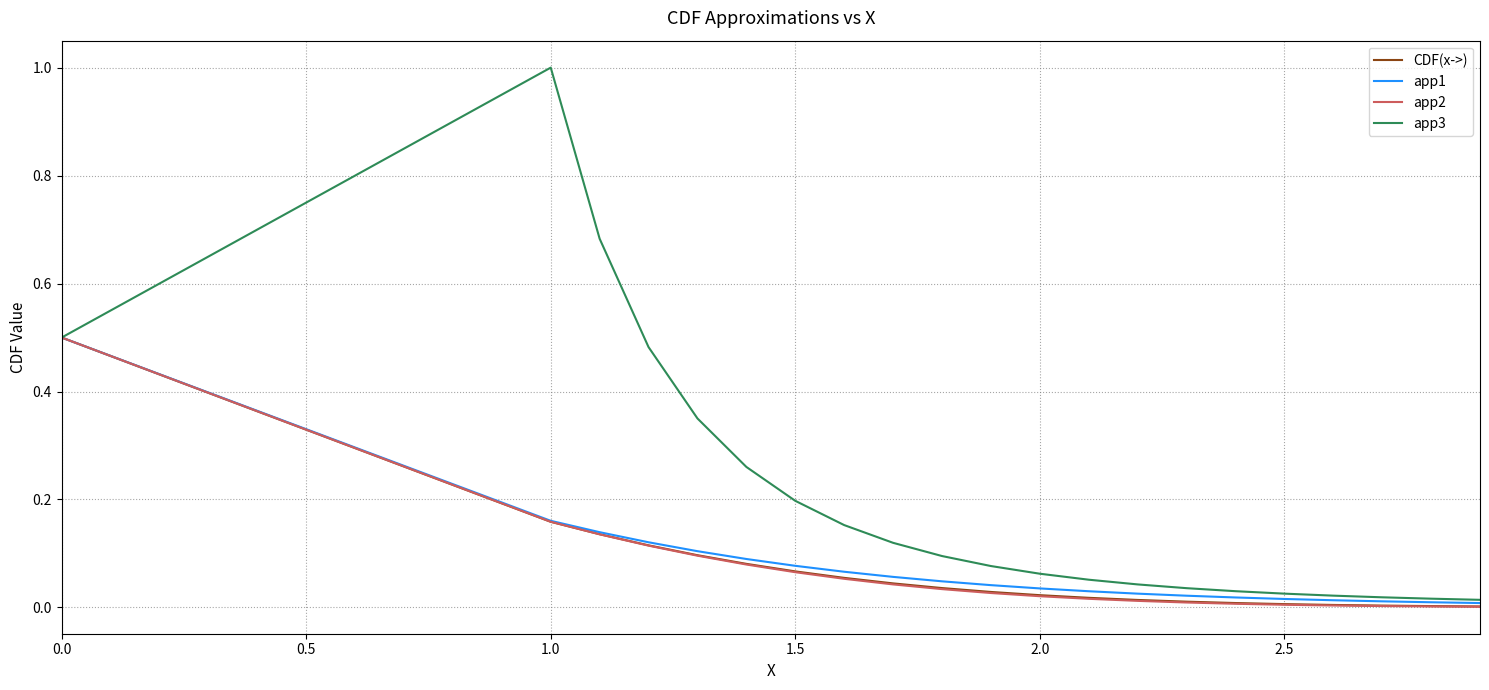

Count the number of categories in the chart.

21